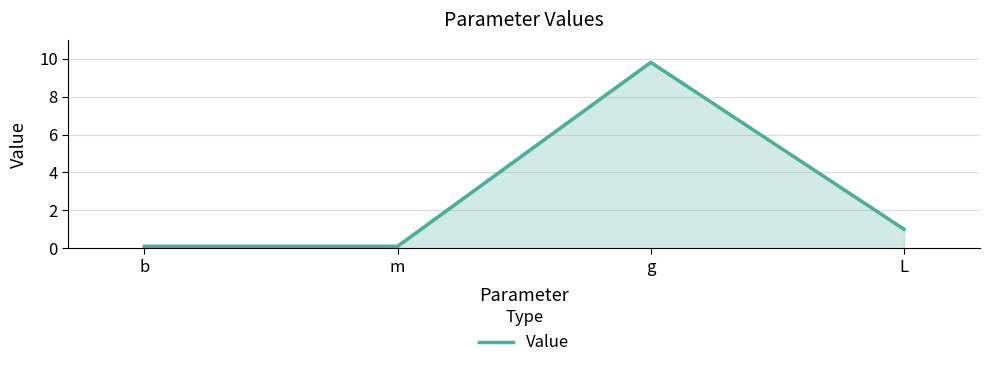

How many distinct data groups are displayed?

1